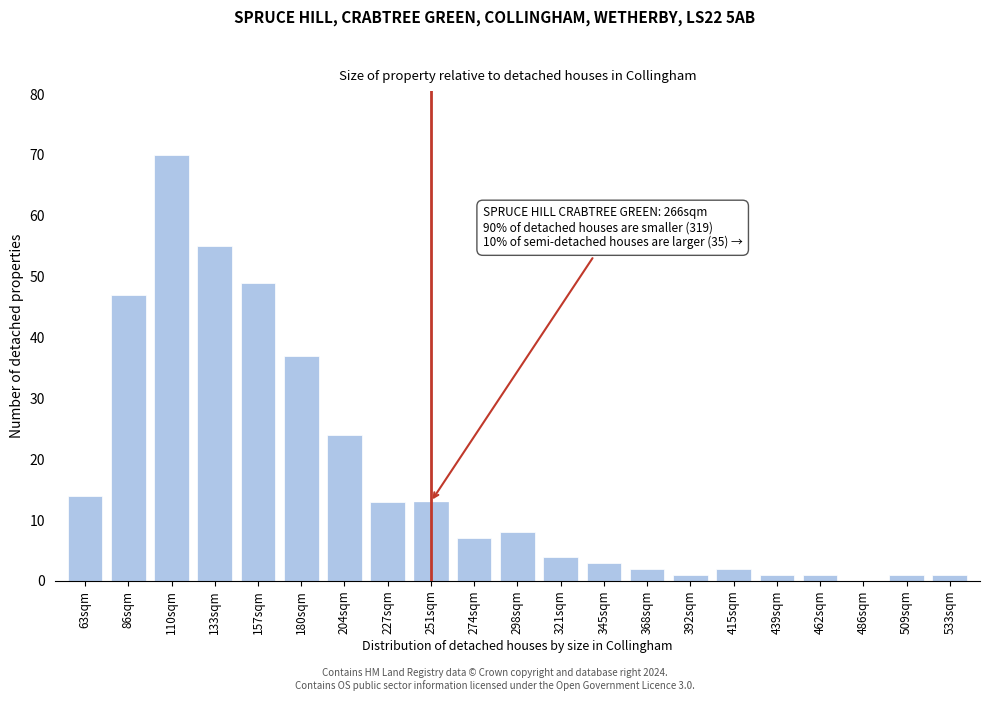

Reading left to right, extract all data points from this chart.

63sqm=14	86sqm=47	110sqm=70	133sqm=55	157sqm=49	180sqm=37	204sqm=24	227sqm=13	251sqm=13	274sqm=7	298sqm=8	321sqm=4	345sqm=3	368sqm=2	392sqm=1	415sqm=2	439sqm=1	462sqm=1	486sqm=0	509sqm=1	533sqm=1